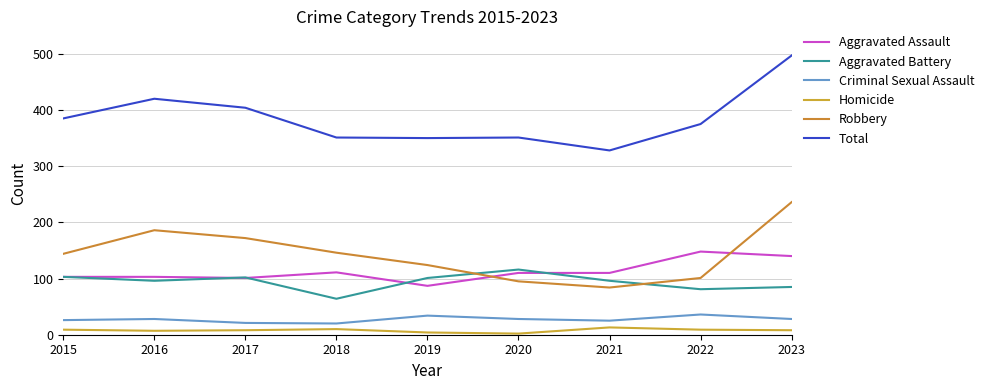

Which series ends up on top after the final intersection of Aggravated Assault and Aggravated Battery?

Aggravated Assault